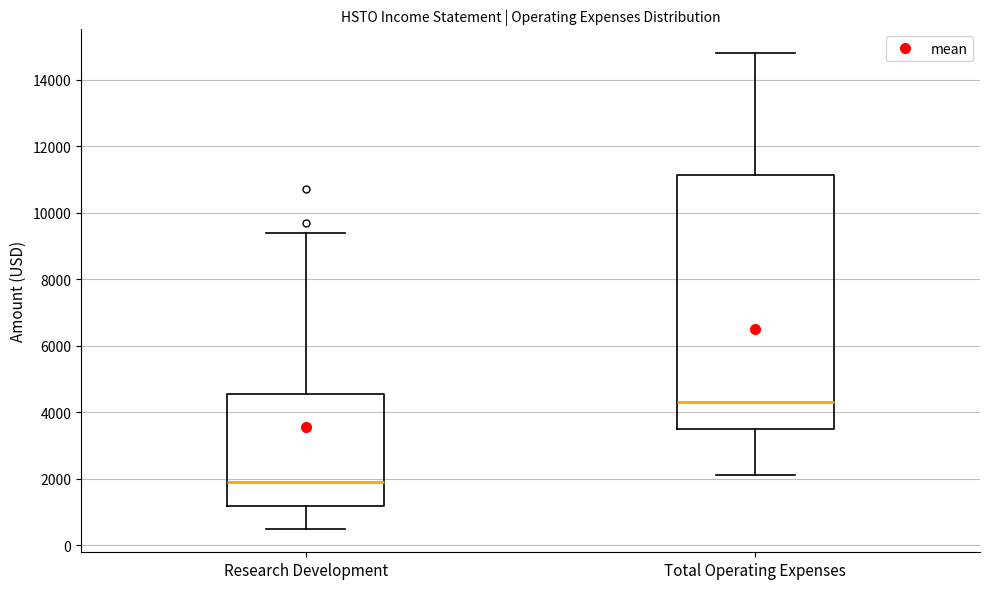

Comparing the boxes themselves (not the whiskers), which one is the tallest?

Total Operating Expenses